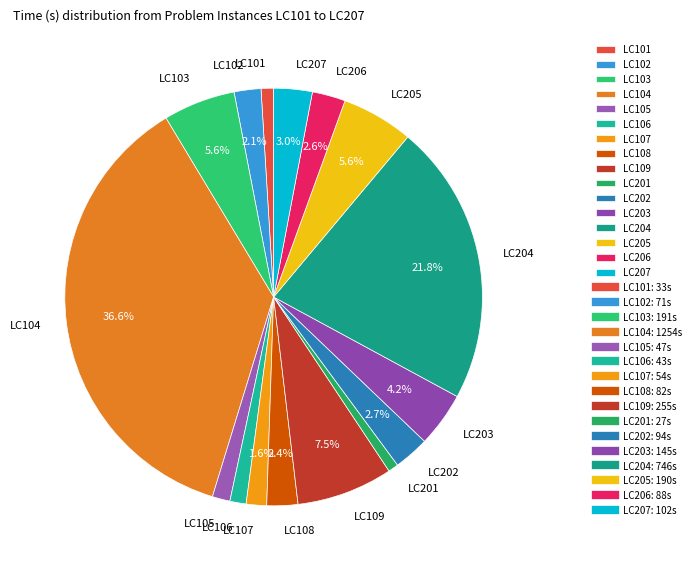

Is it true that LC103 is 6% of the pie?

True